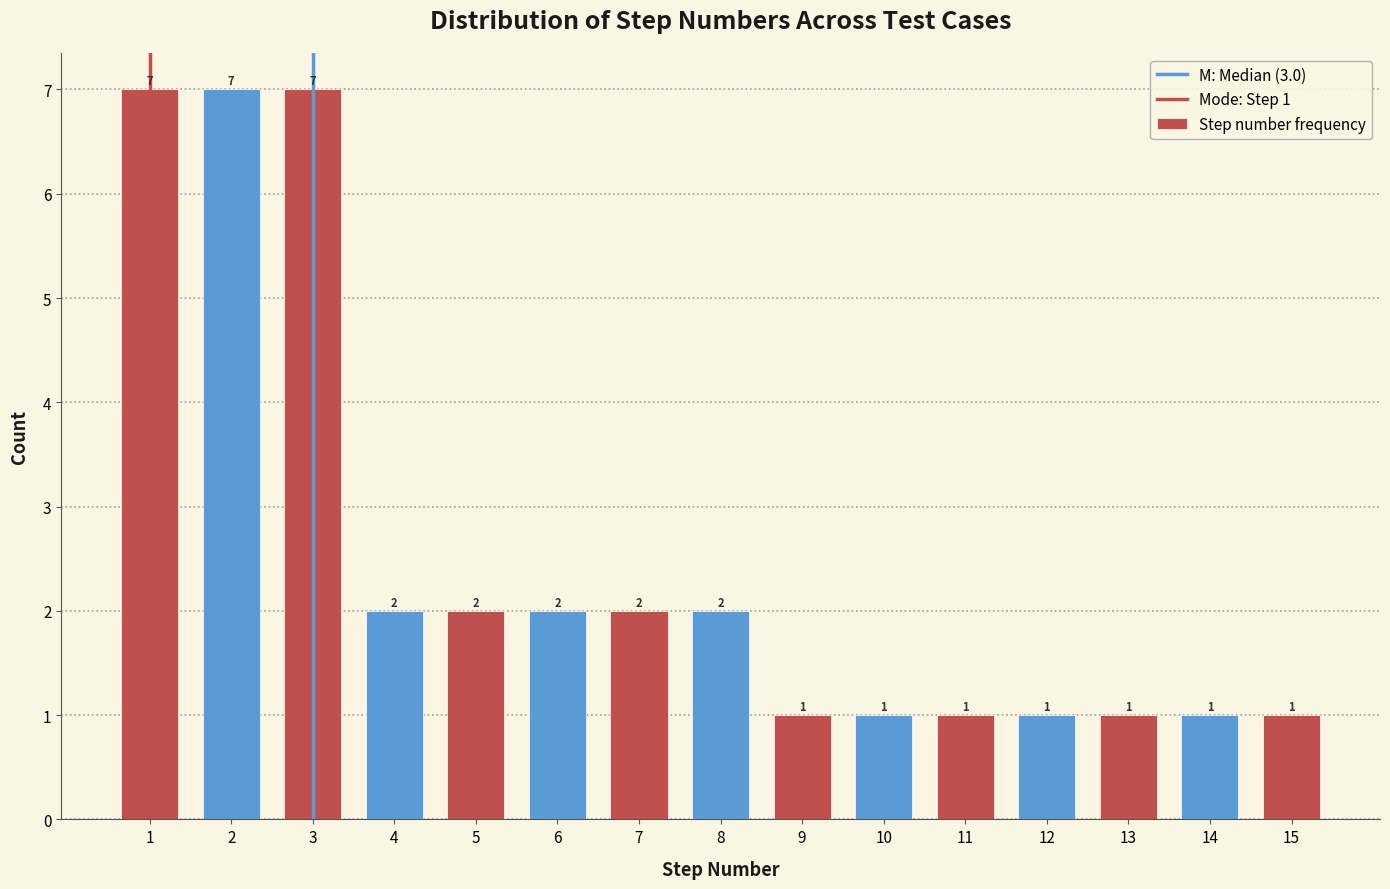

Reading left to right, extract all data points from this chart.

7	7	7	2	2	2	2	2	1	1	1	1	1	1	1